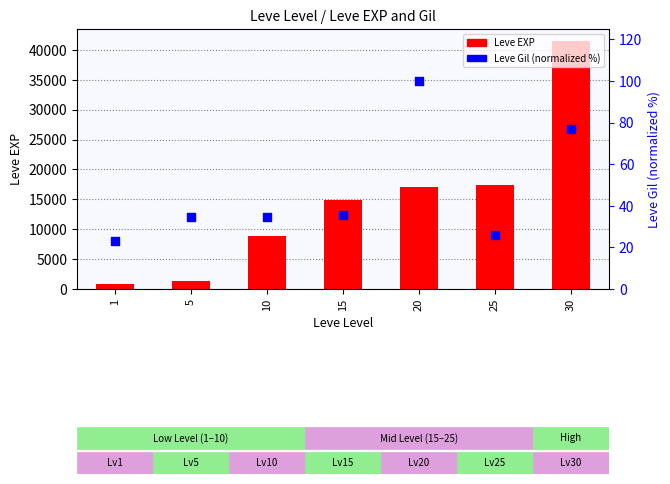

Which series has the largest total across all categories?

Leve EXP